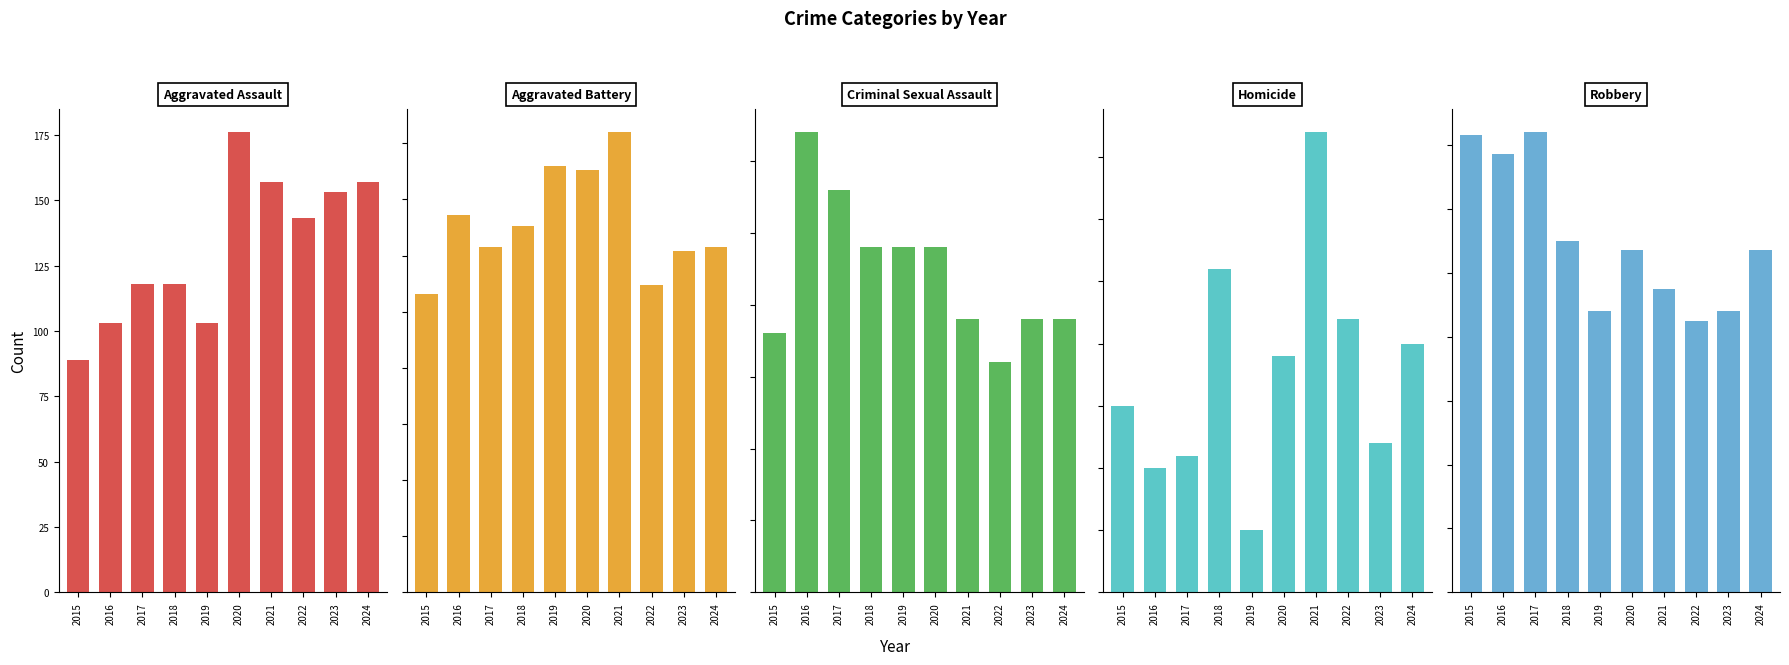

List the labels in order of Aggravated Battery value, largest first.

2021, 2019, 2020, 2016, 2018, 2017, 2024, 2023, 2022, 2015